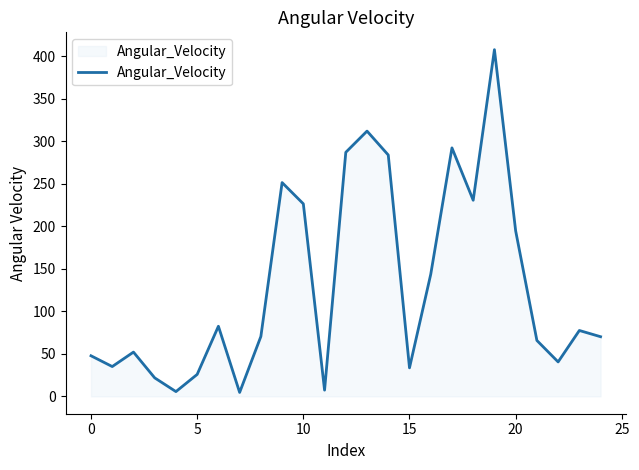

Does the chart have visible grid lines?

No